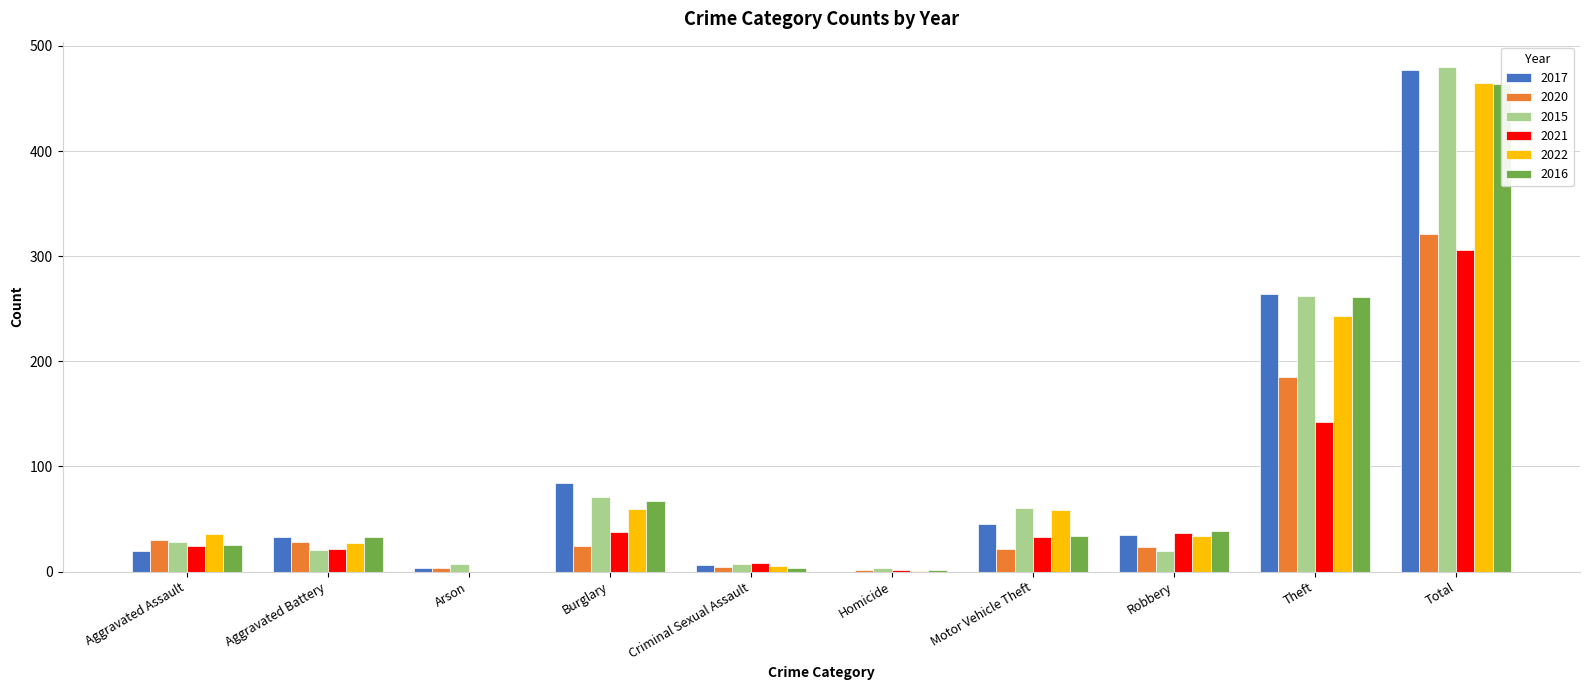

How many values in the 2015 series are below 28?

5